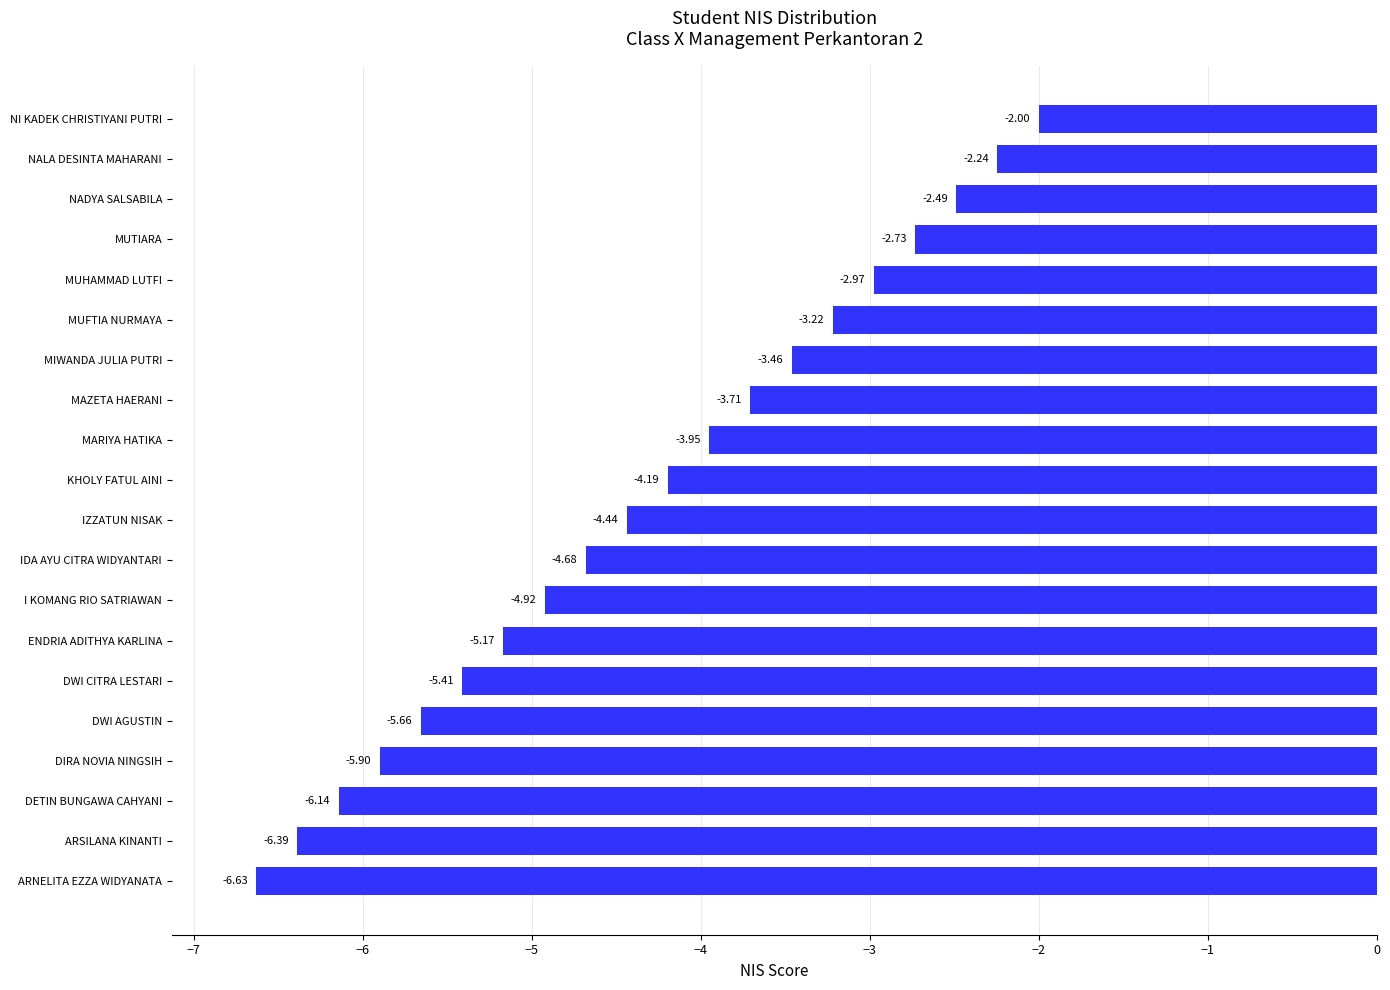

Are the bars grouped side by side (vs. stacked)?

No